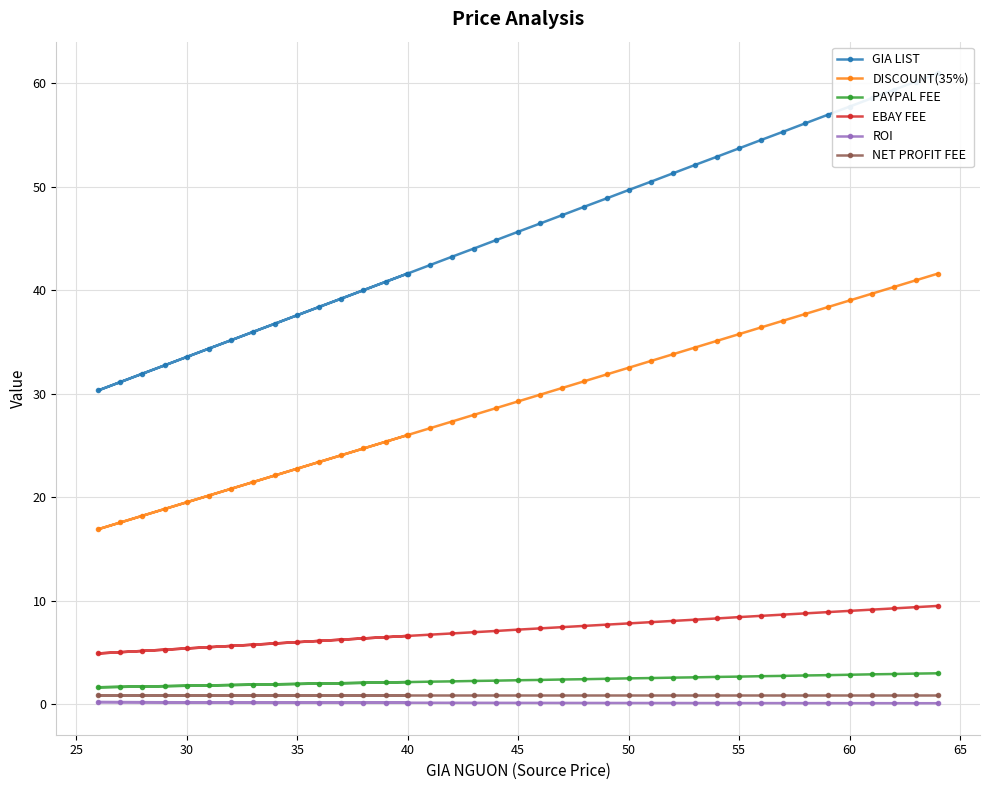

What is the maximum value for PAYPAL FEE?

3.0